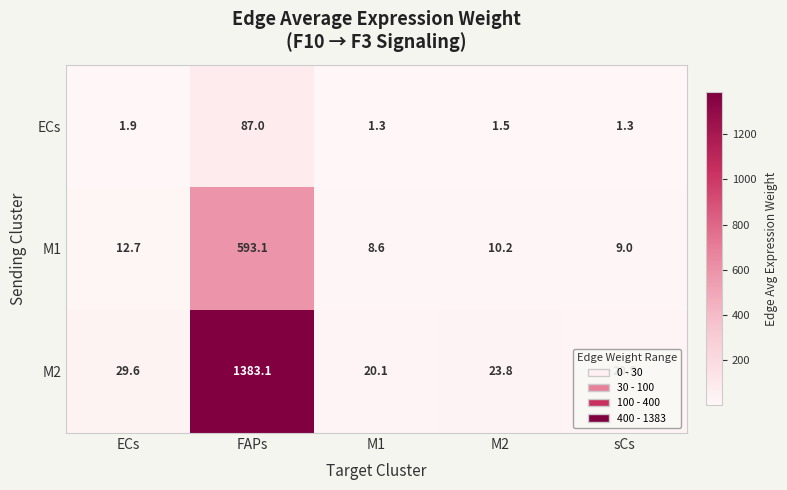

Count the number of data series in this chart.

3